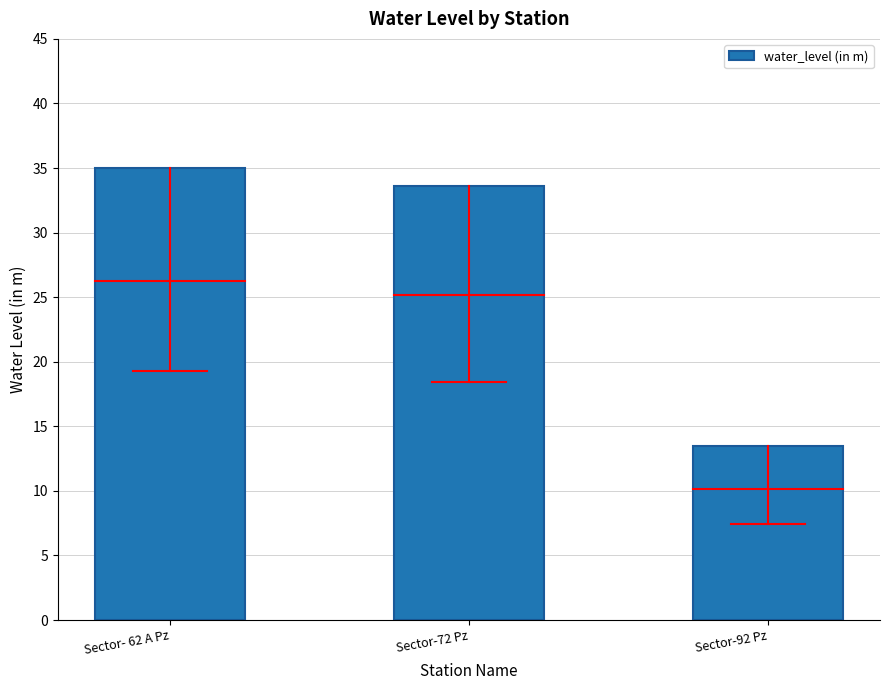

Between Sector-72 Pz and Sector-92 Pz, which is larger?

Sector-72 Pz